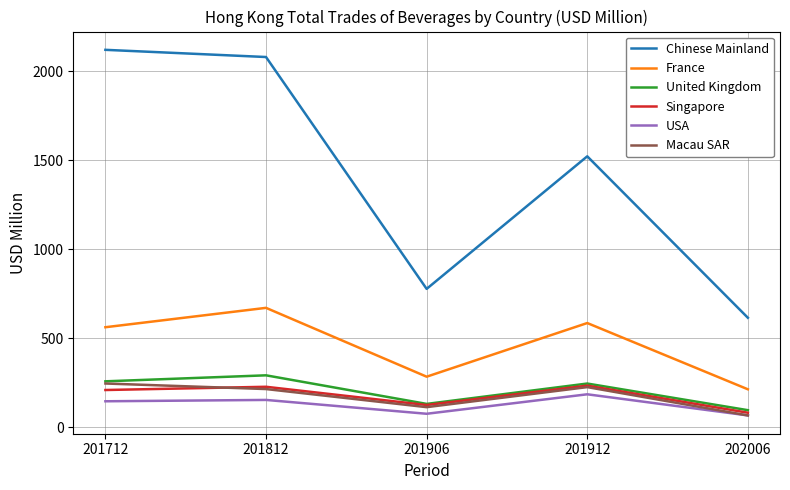

Does the chart have visible grid lines?

Yes